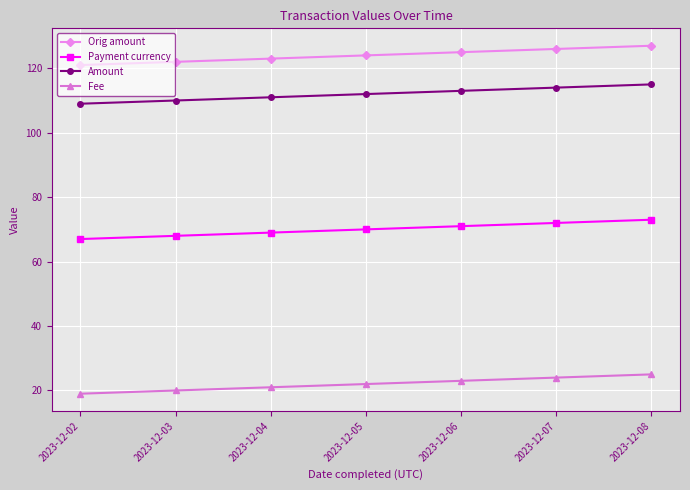

What is the difference between the highest and lowest values at 2023-12-08?

102